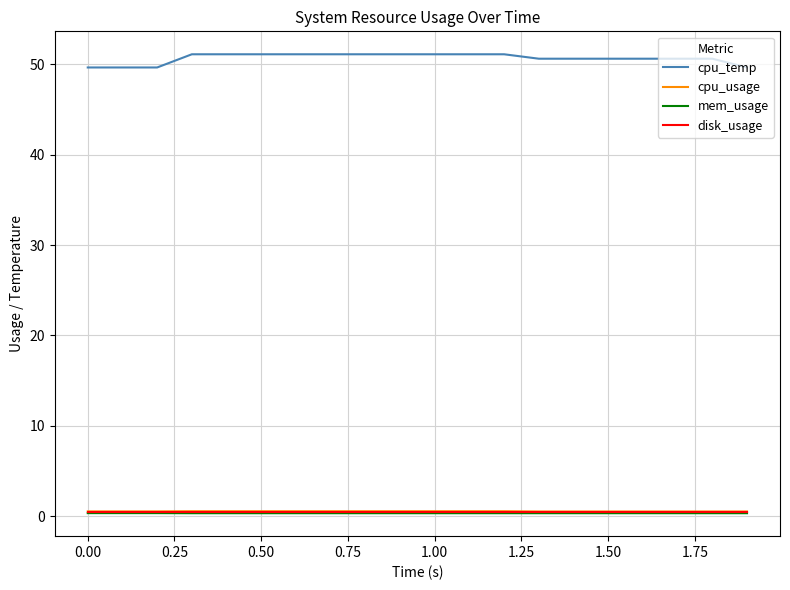

What is the maximum value for cpu_temp?

51.1